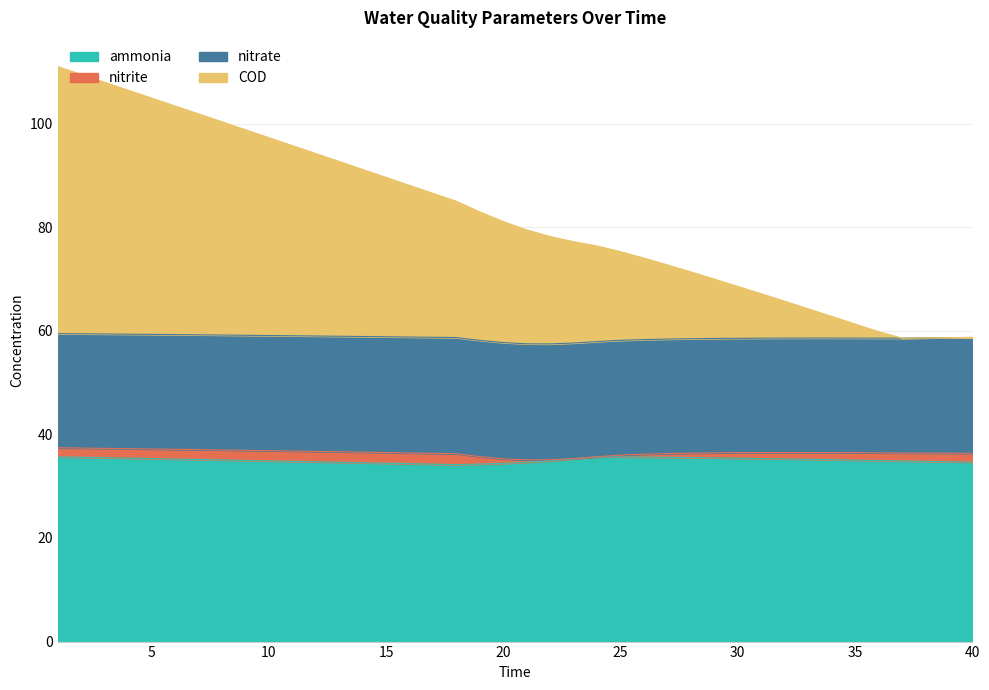

What is the value of the ammonia point at the 7th from the left?

35.2